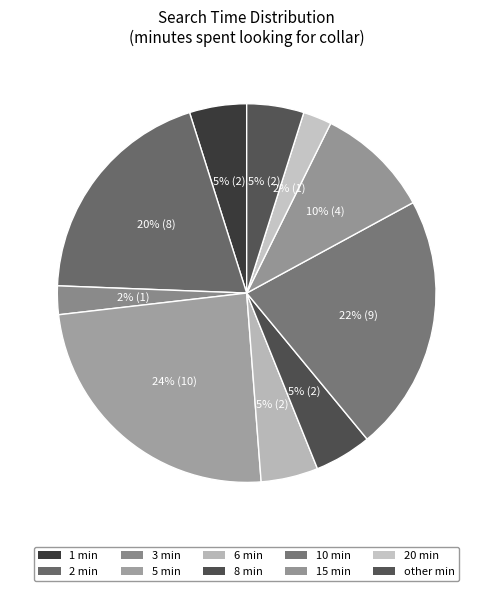

Count the number of slices in the pie.

10